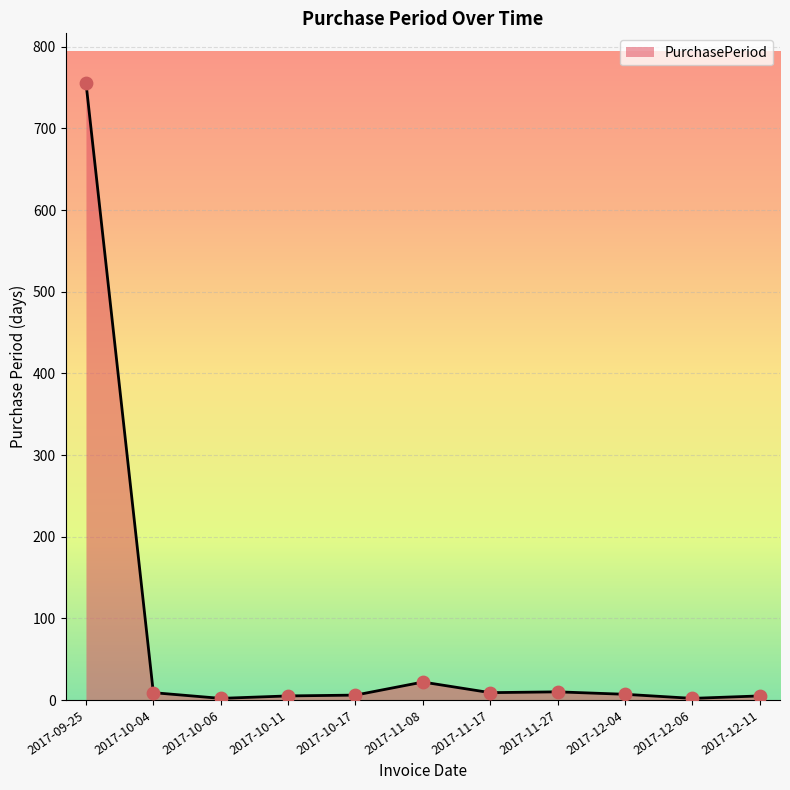

Approximately how many times larger is the value at 2017-10-04 compared to 2017-11-08?

0.4